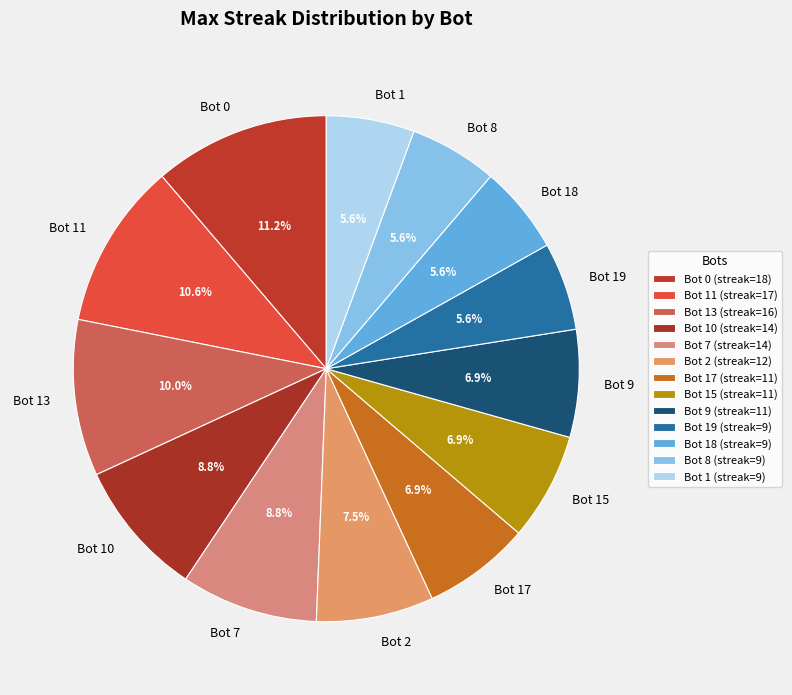

To the nearest percent, what percentage of the pie is Bot 7?

9%